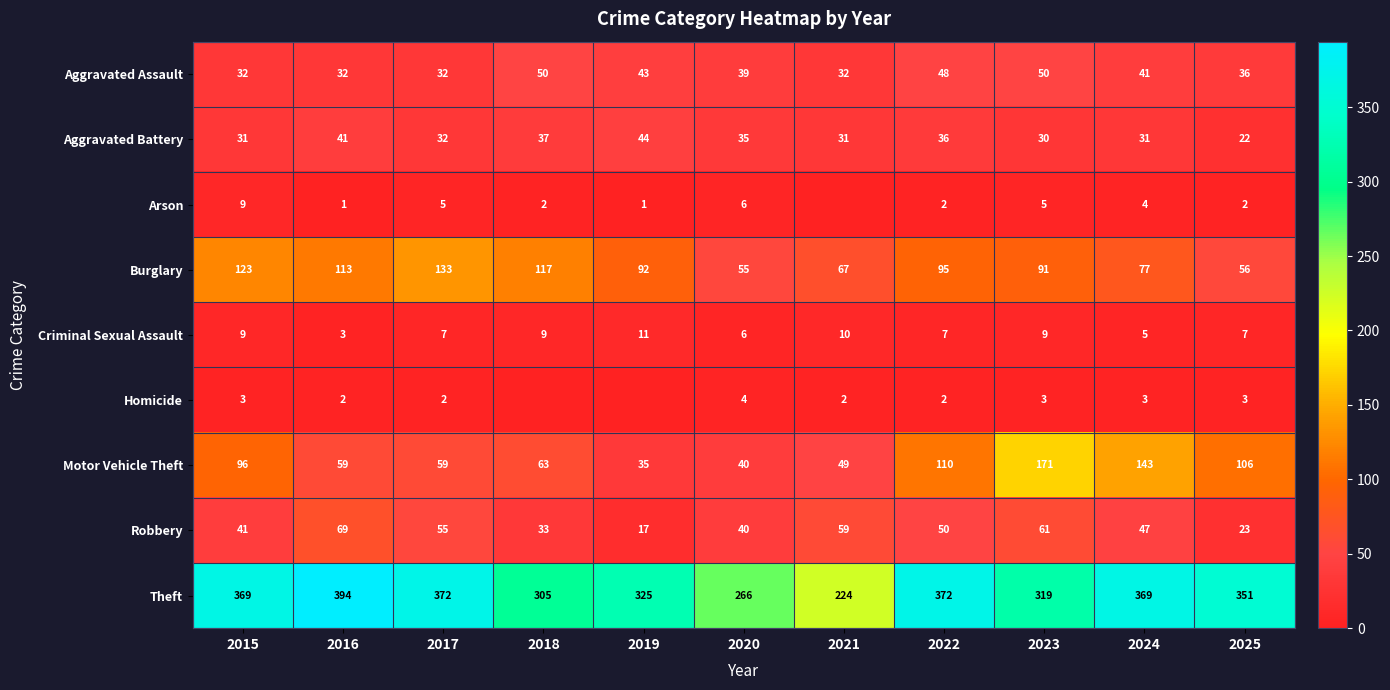

How many values in the Theft series are below 351?

5